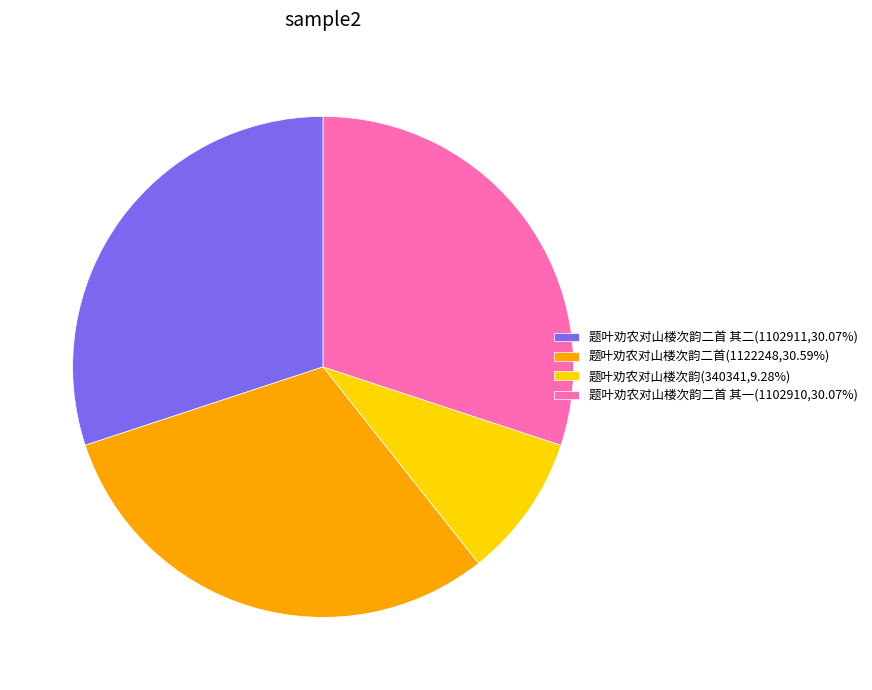

Approximately how many times larger is the value at 题叶劝农对山楼次韵二首(1122248,30.59%) compared to 题叶劝农对山楼次韵二首 其二(1102911,30.07%)?

1.0